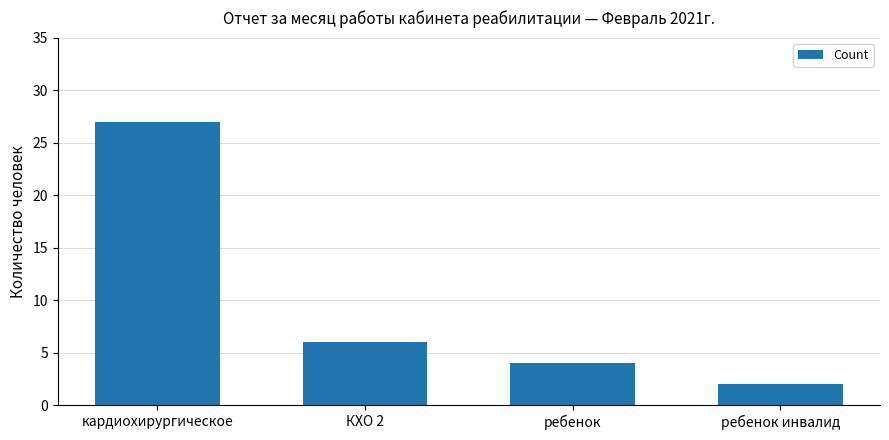

What is the ratio of the value at кардиохирургическое to the value at КХО 2?

4.5